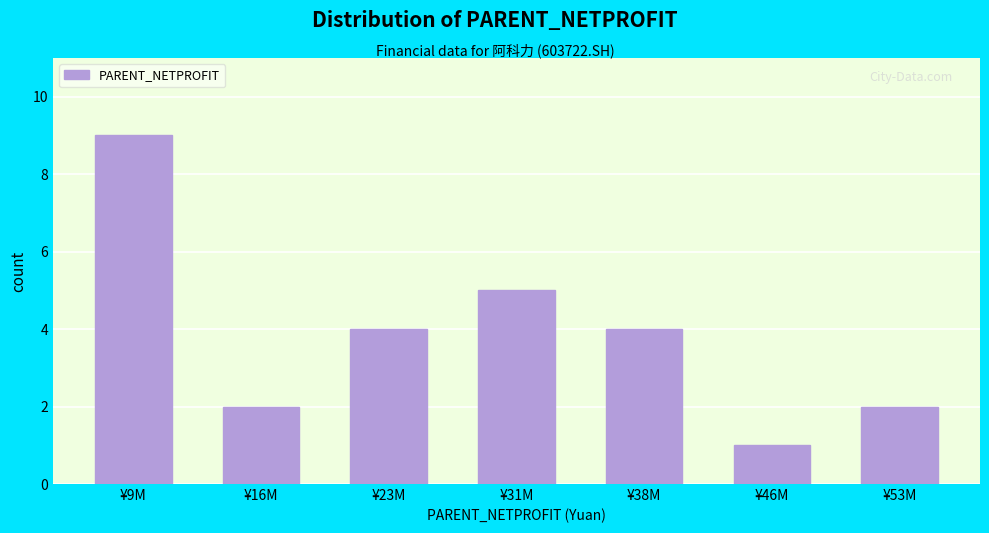

Reading right to left, extract all data points from this chart.

2	1	4	5	4	2	9